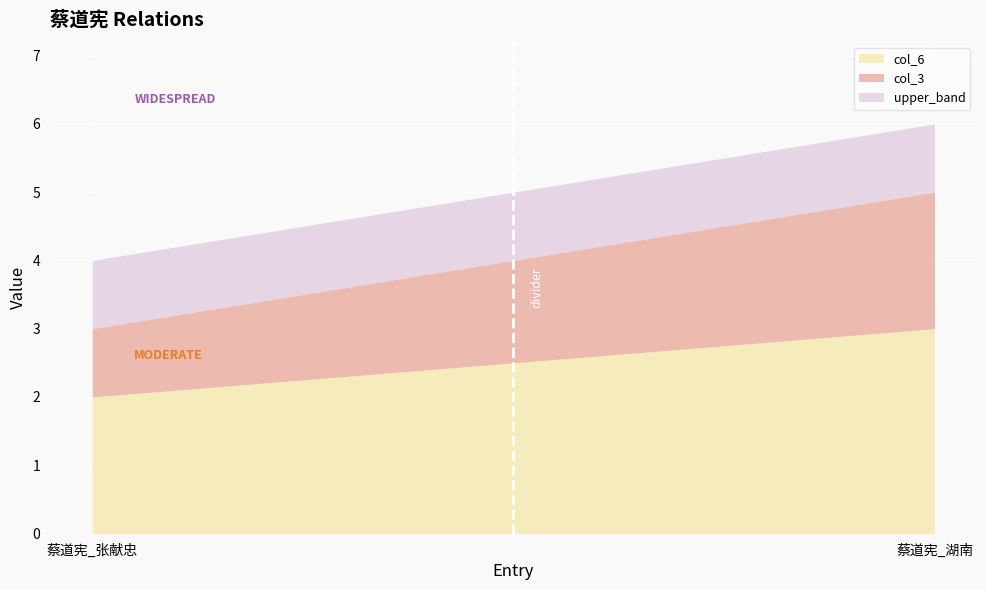

Which series has the widest spread of values?

col_3